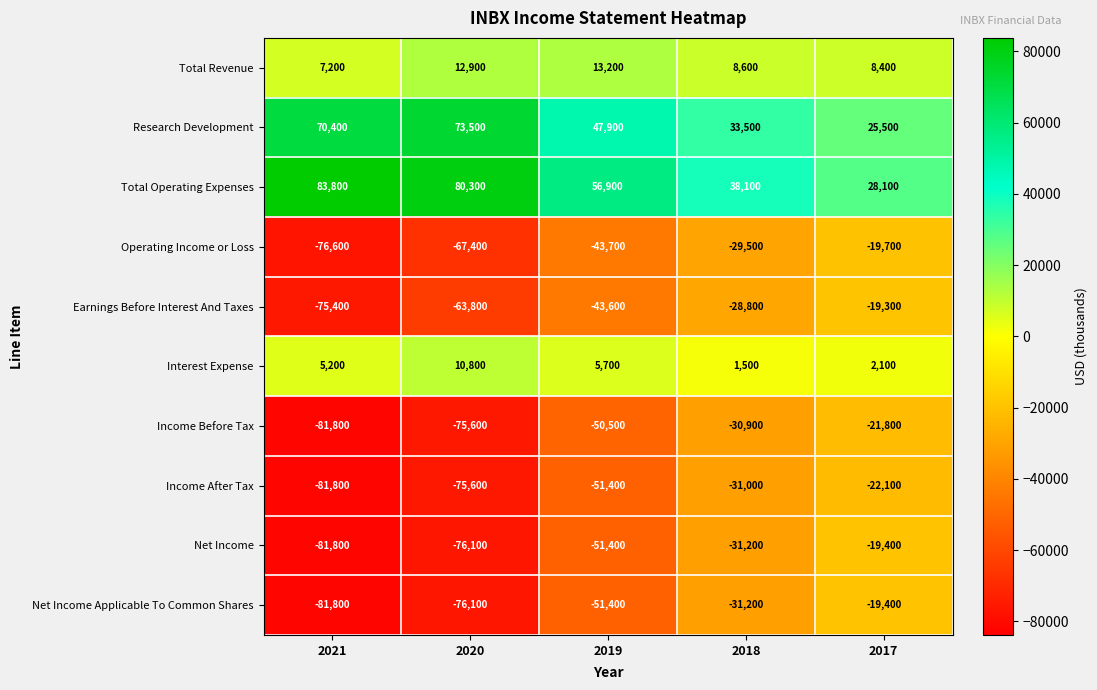

Between 2020 and 2019, which series saw the biggest shift?

Research Development